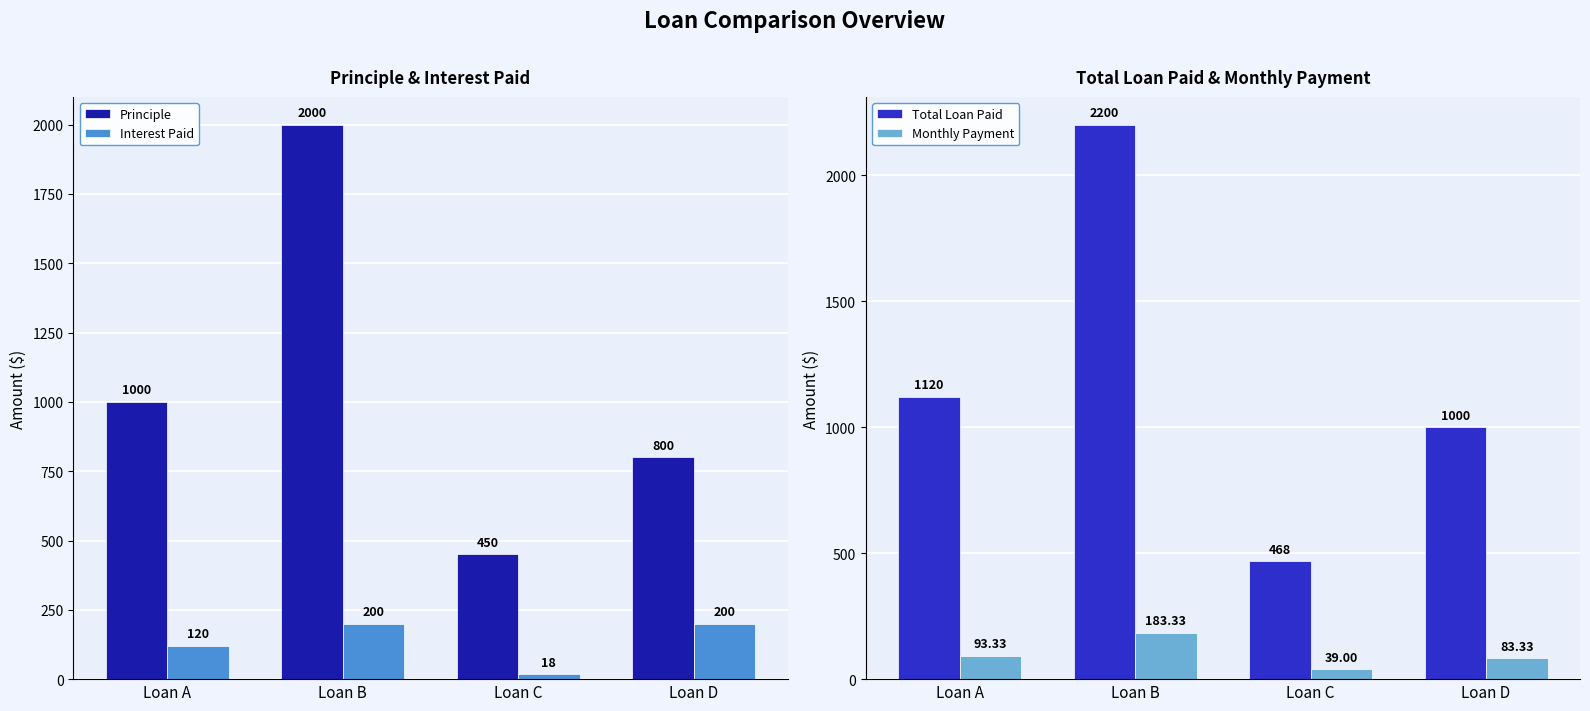

Read the Monthly Payment value at Loan A.

93.3